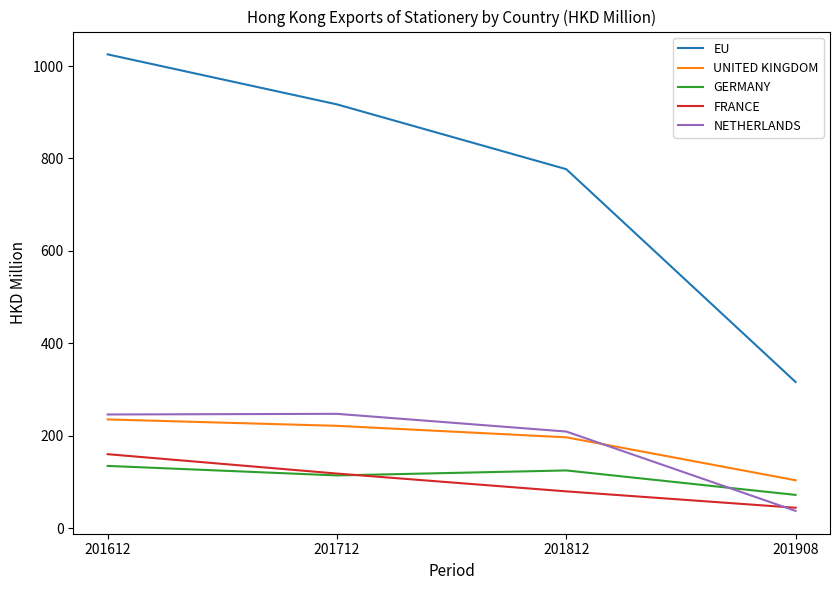

After their last crossing, which series has the higher values: GERMANY or FRANCE?

GERMANY